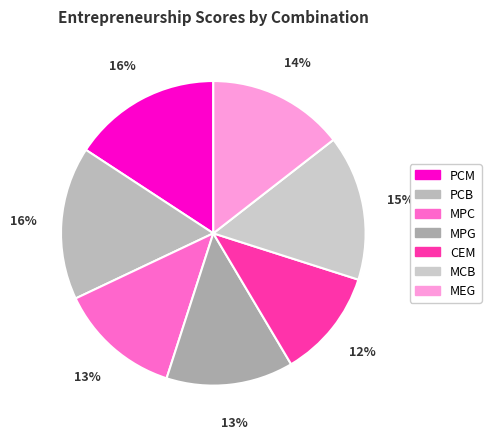

How much of the chart is everything except MEG?

85.5%